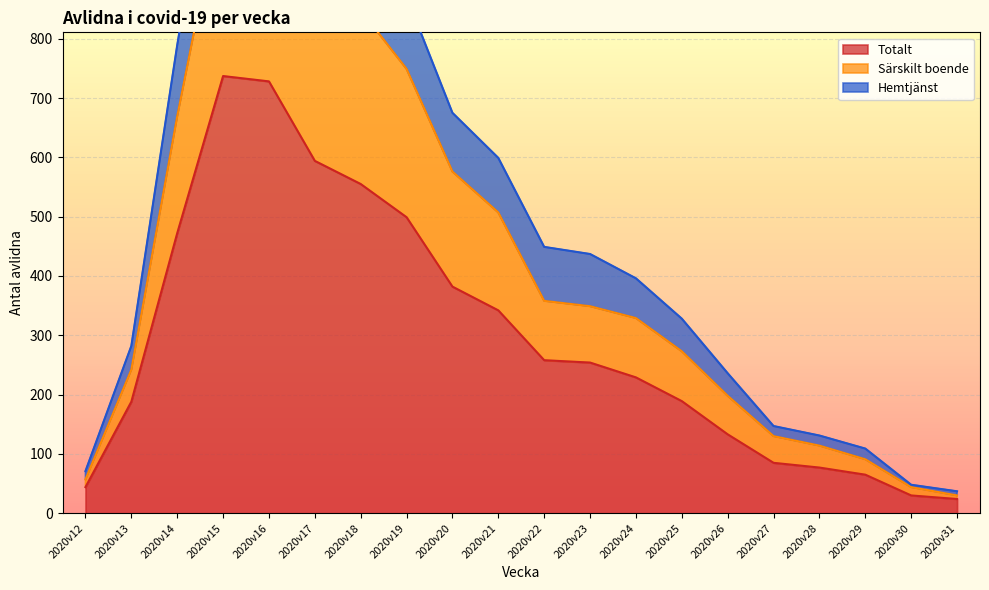

The value of Totalt at 2020v28 is 77. True or false?

True